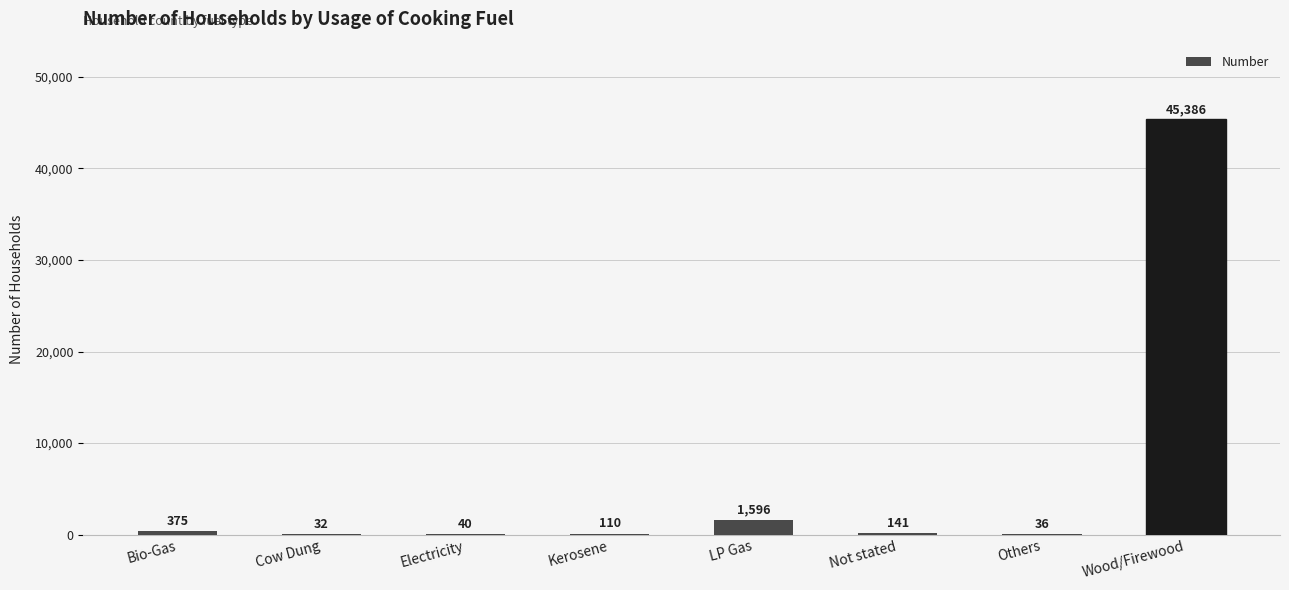

What is the difference between the values at Electricity and Others?

4